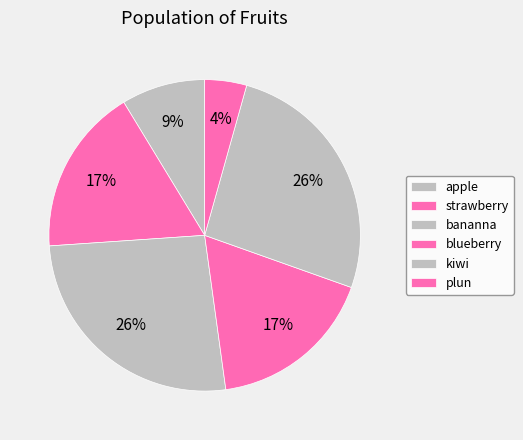

Combined, do apple and kiwi account for over 50%?

No